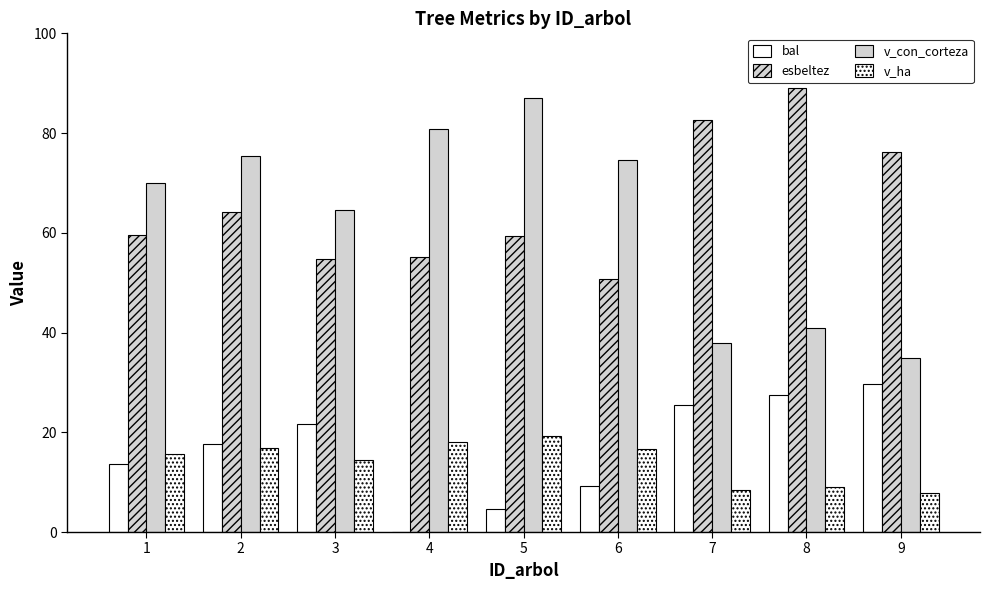

What is the lowest value of the v_con_corteza series?

35.0